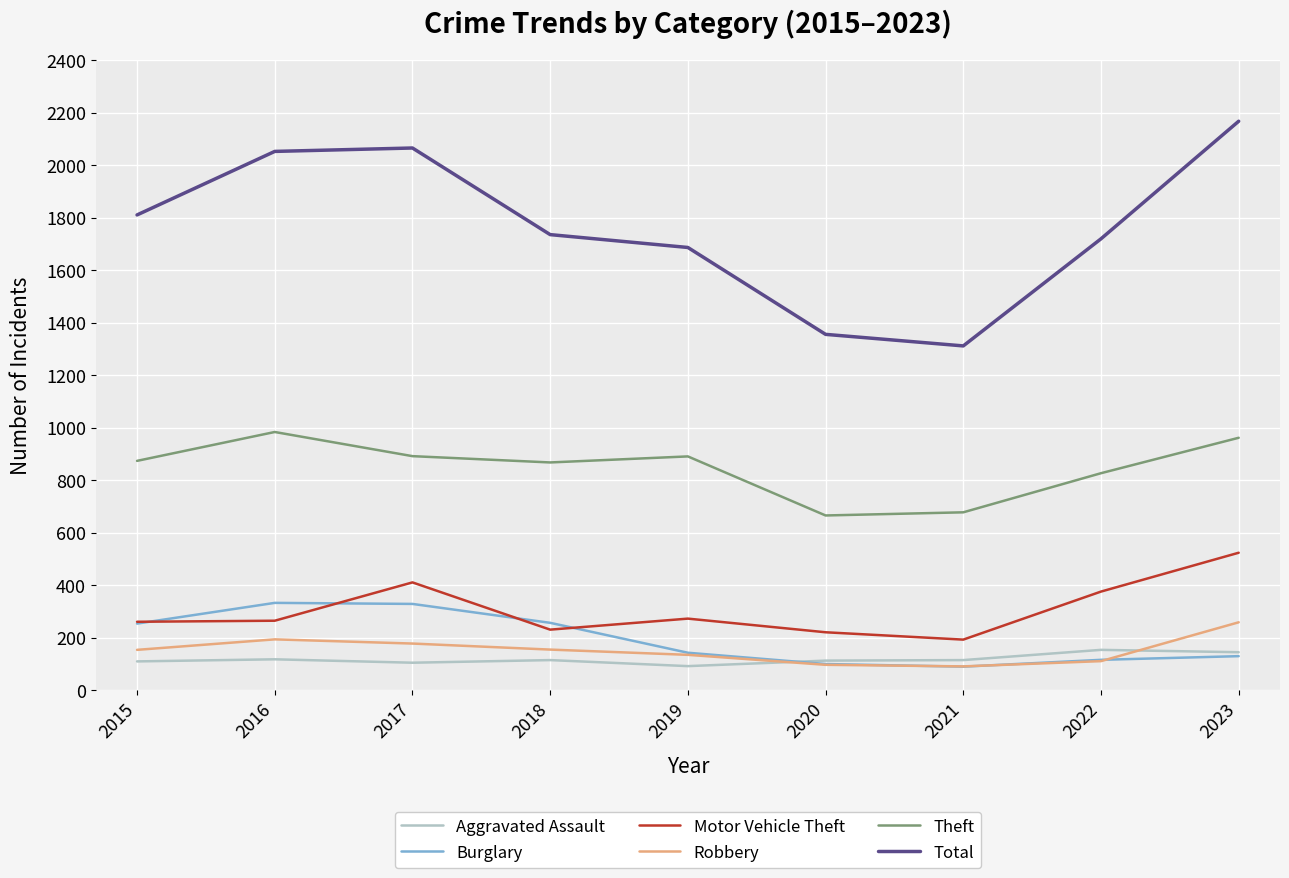

At which label does Motor Vehicle Theft reach its peak?

2023